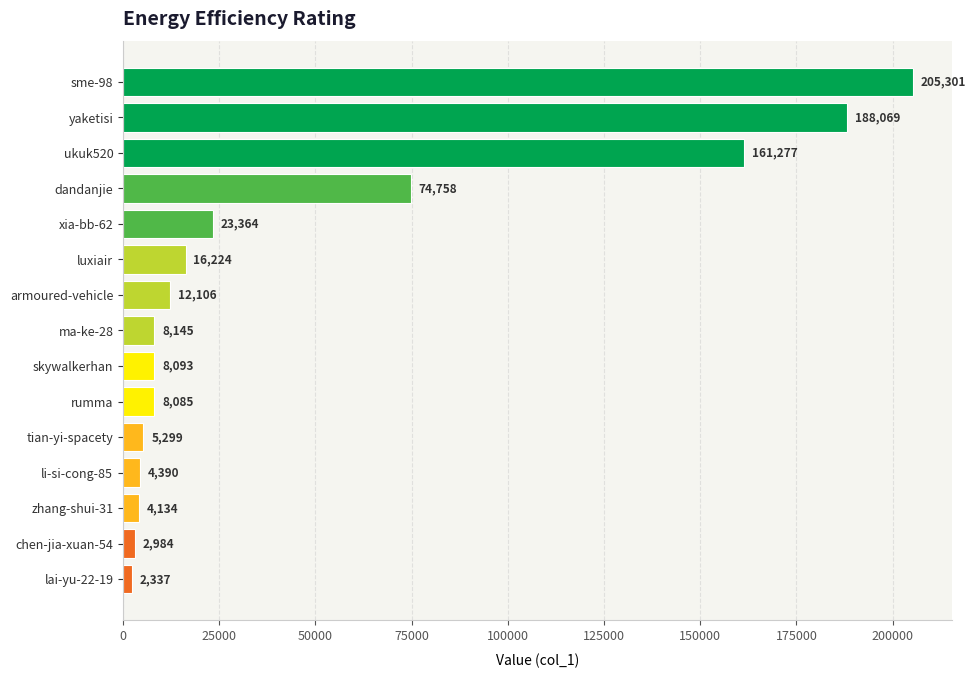

What is the sum of all values?

724566